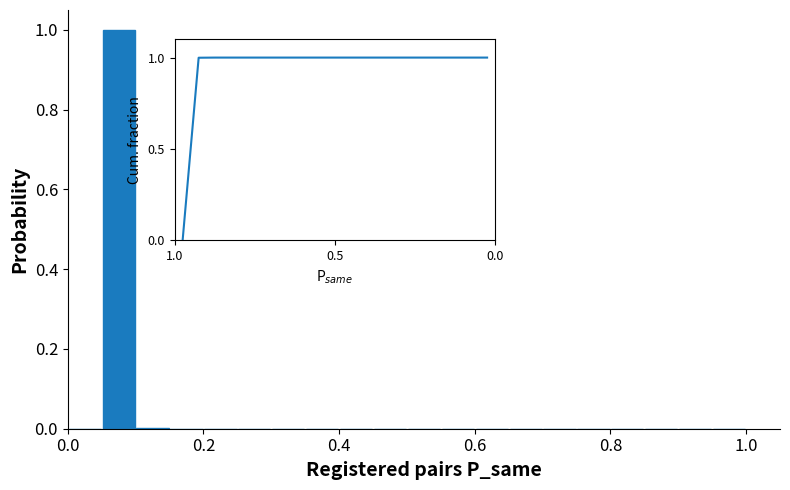

What is the maximum value shown in the chart?

1.0